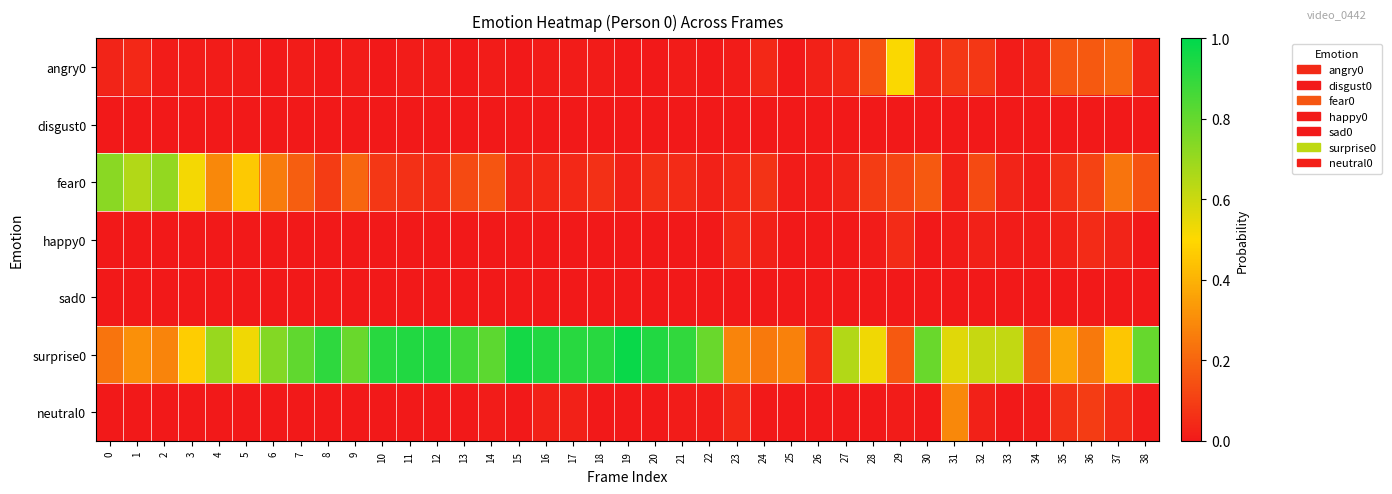

What is the total value across all series at 19?

1.0